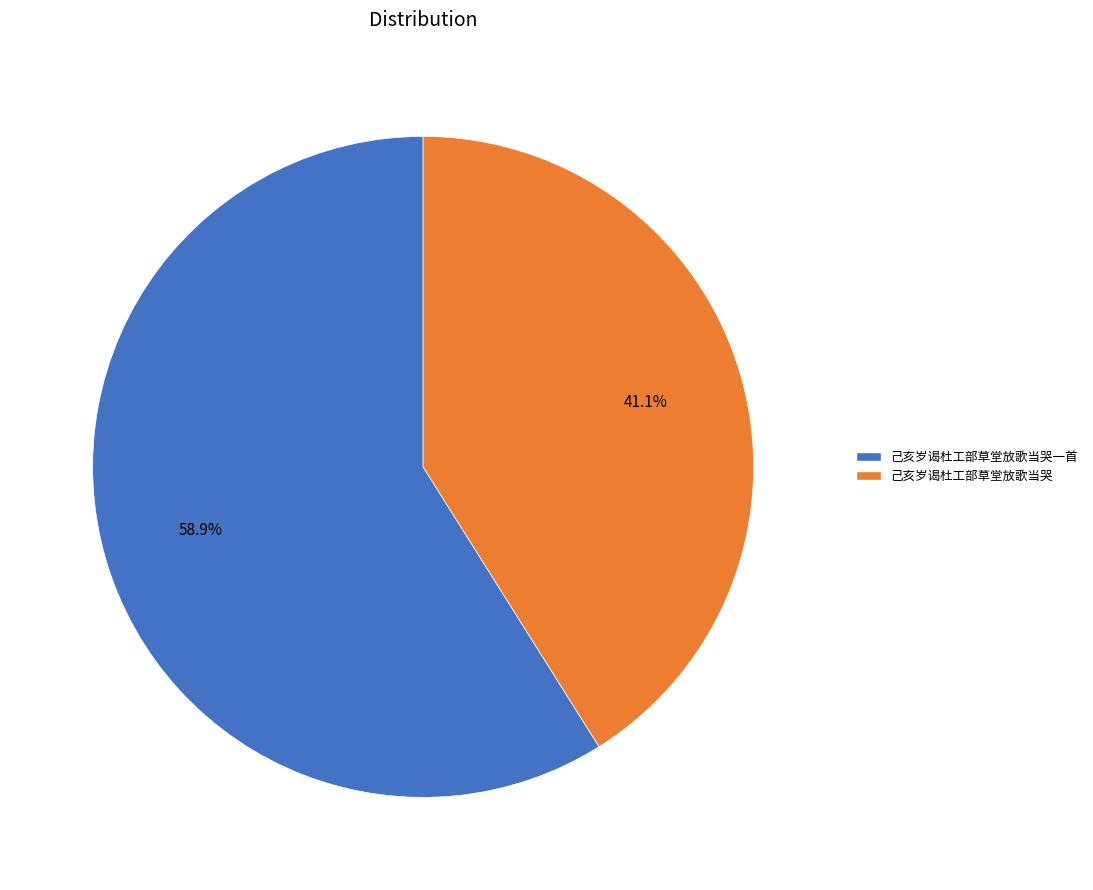

True or false: 己亥岁谒杜工部草堂放歌当哭一首 accounts for 59% of the total.

True